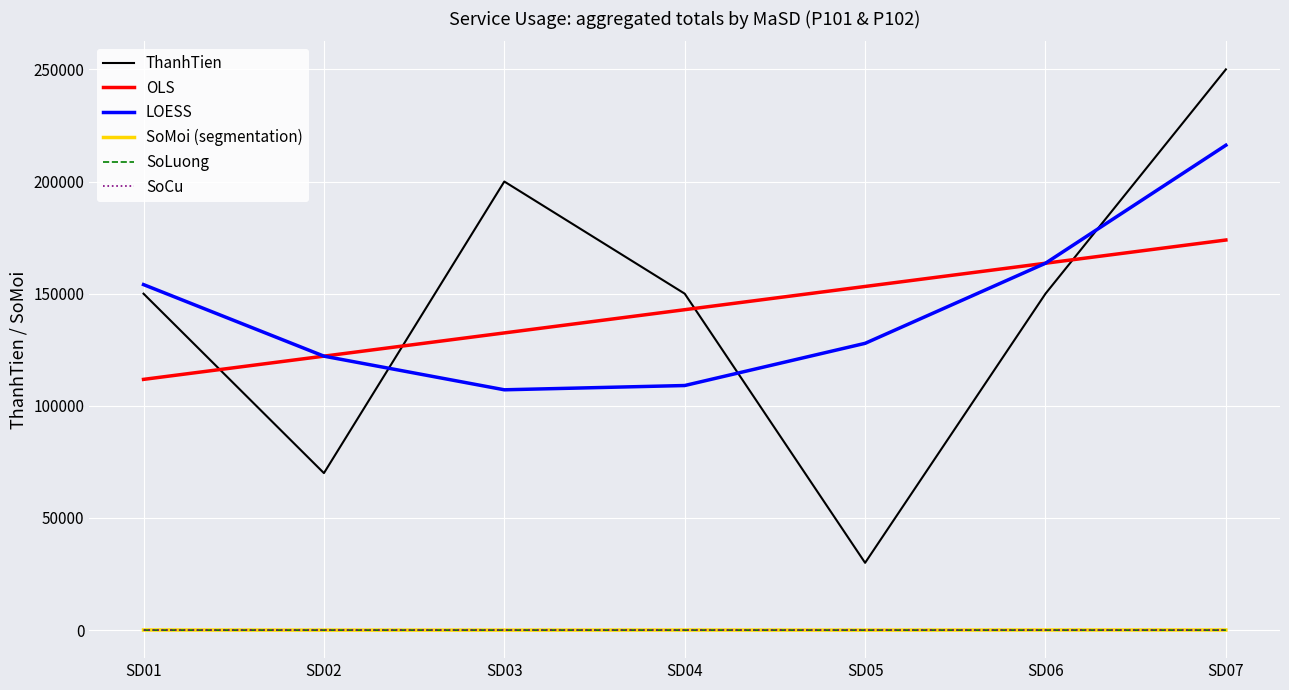

True or false: LOESS and SoLuong intersect in this chart.

False